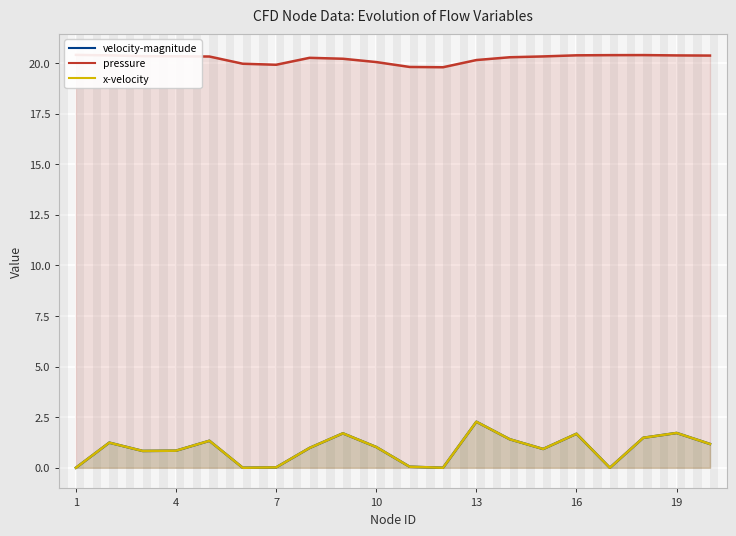

Is it true that velocity-magnitude equals 1.8 at 10?

False